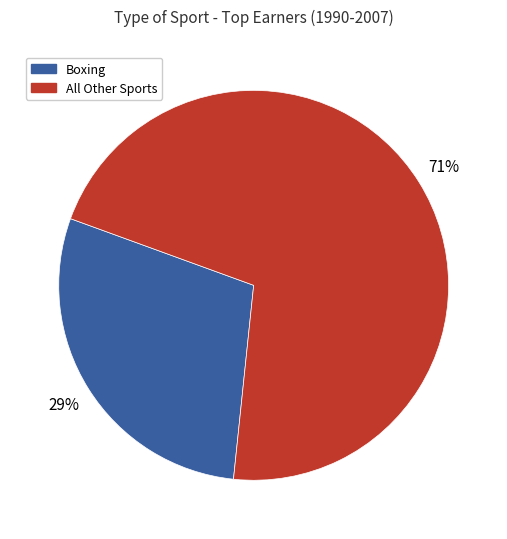

To the nearest percent, what percentage of the pie is Boxing?

29%